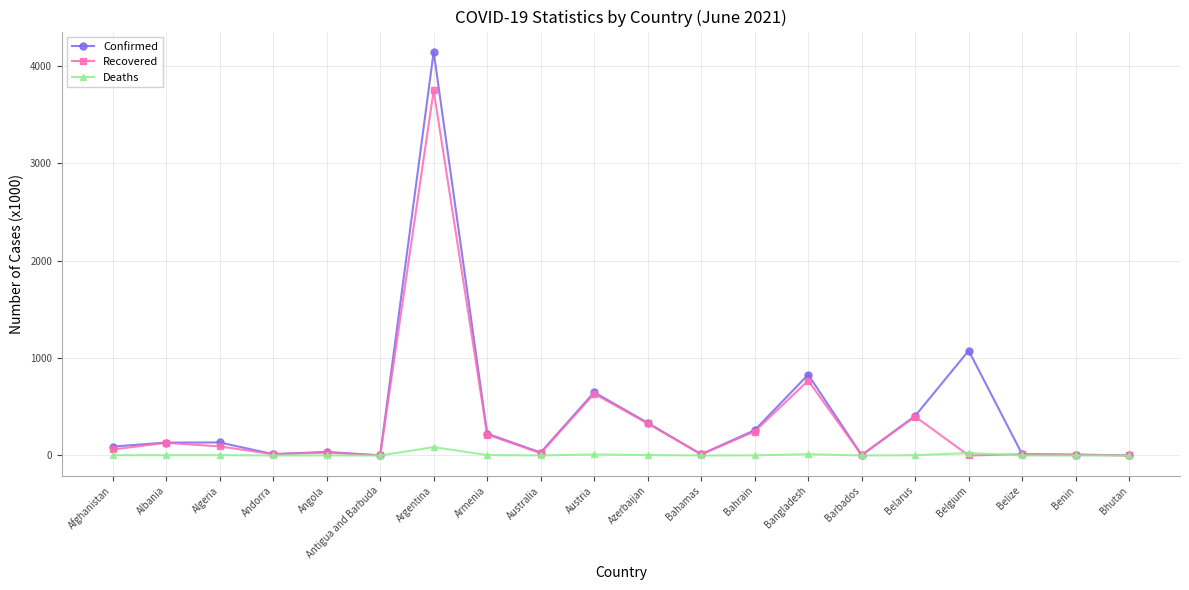

How many interior local valleys does the Confirmed series have?

5